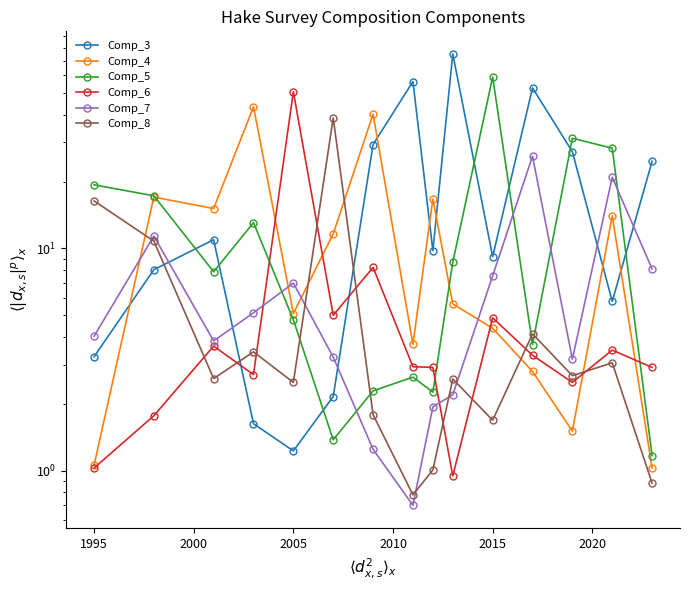

Is this an area chart (filled region under the line)?

No